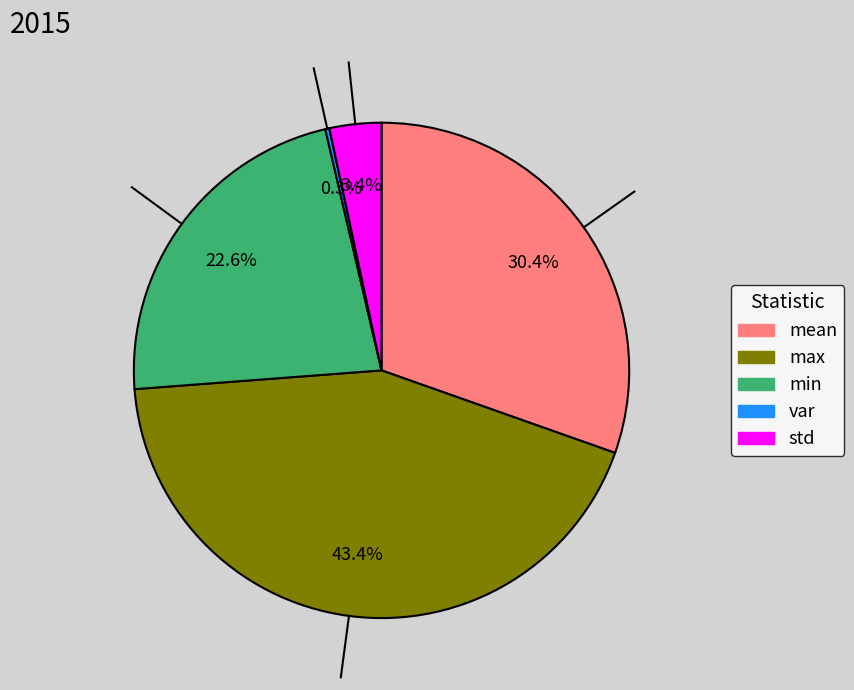

Between max and std, which is larger?

max